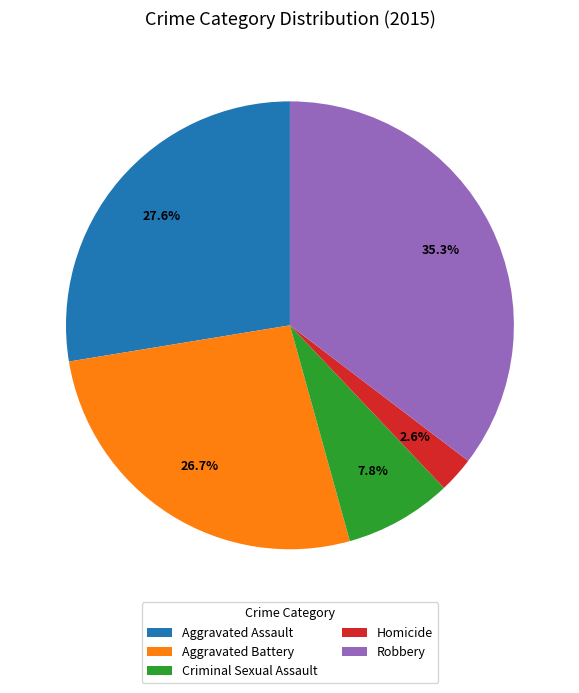

What percentage is the Criminal Sexual Assault slice, to the nearest percent?

8%